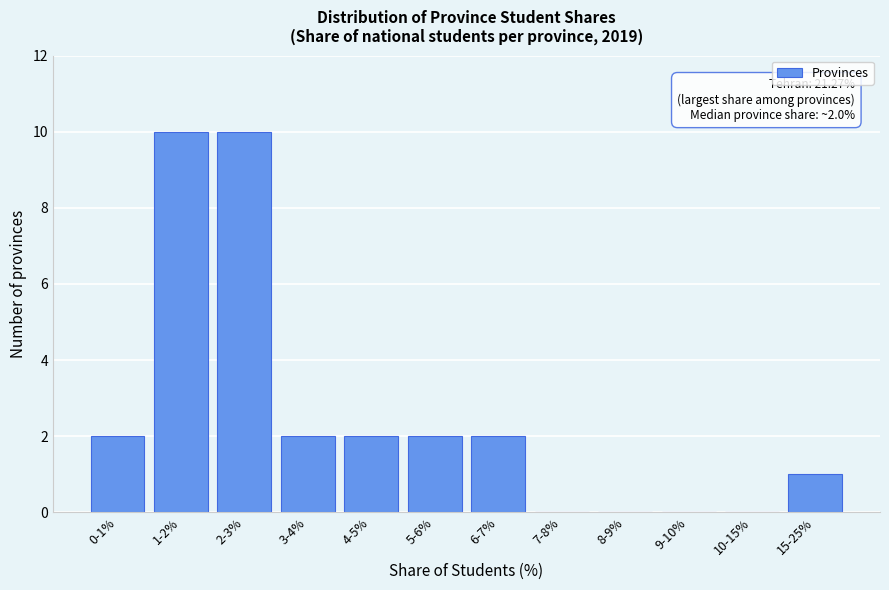

What is the change in value from 1-2% to 3-4%?

-8